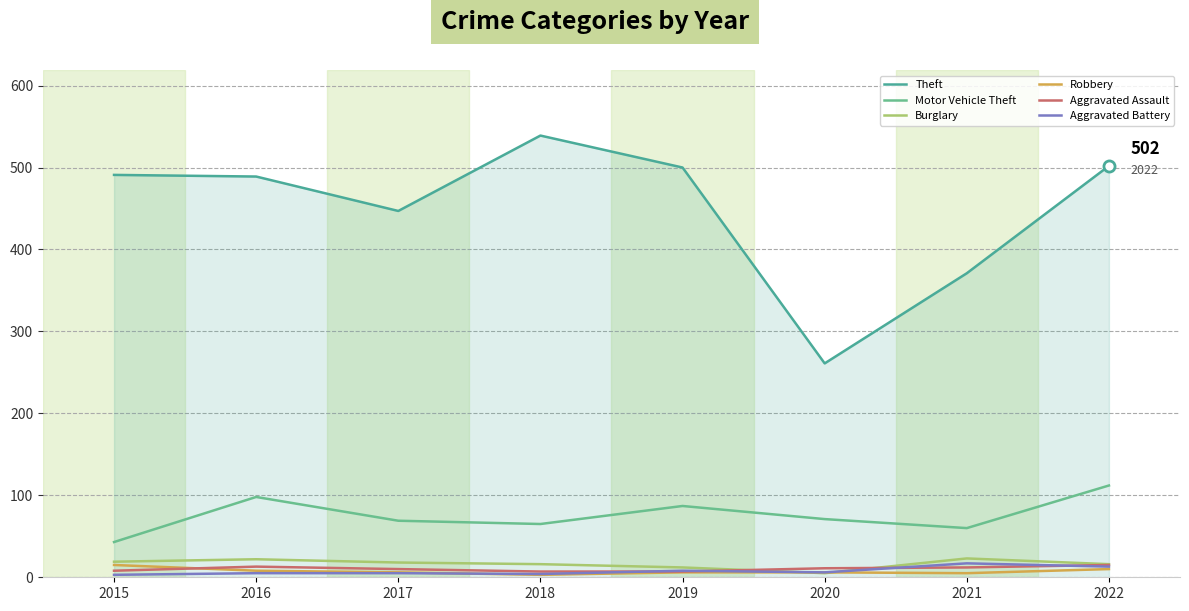

At which category does Aggravated Battery reach its first local valley?

2018